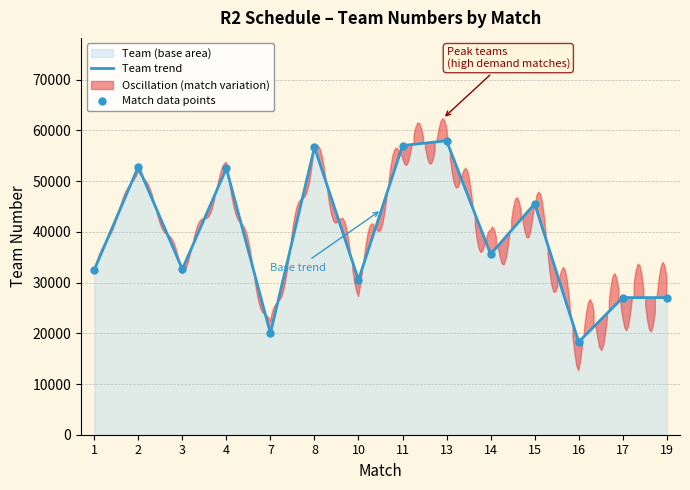

What is the difference between the values at 1 and 11?

24514